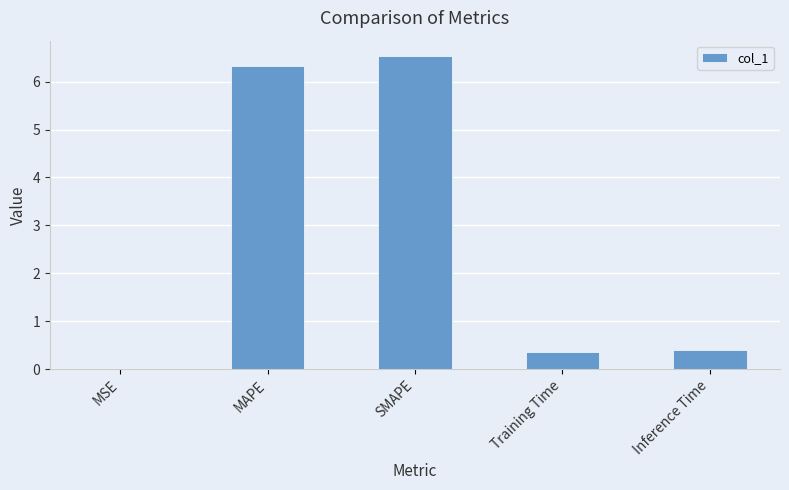

True or false: the data shows 6.5 at SMAPE.

True